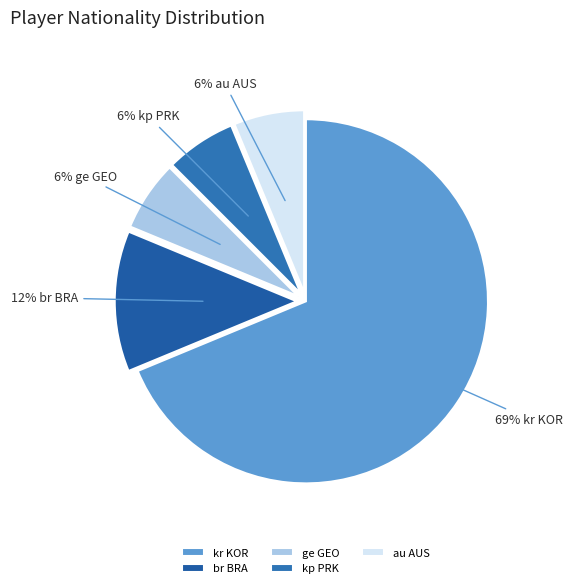

To the nearest percent, what percentage of the pie is kp PRK?

6%